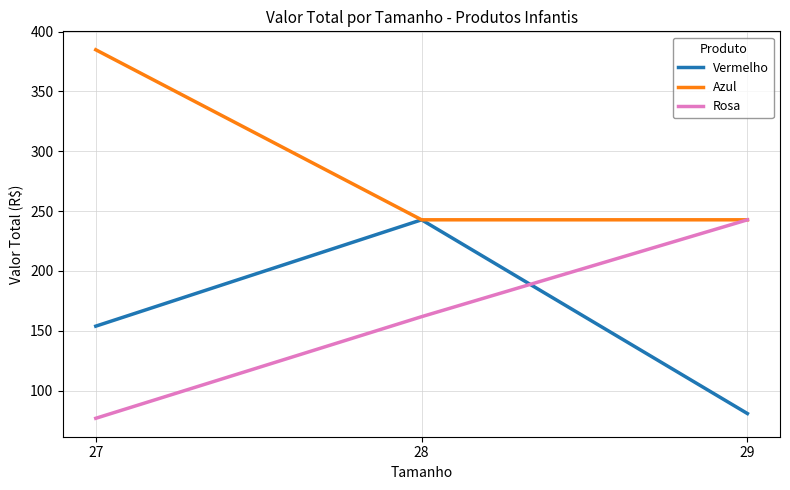

What is the spread (max minus min) of values at 27?

307.8